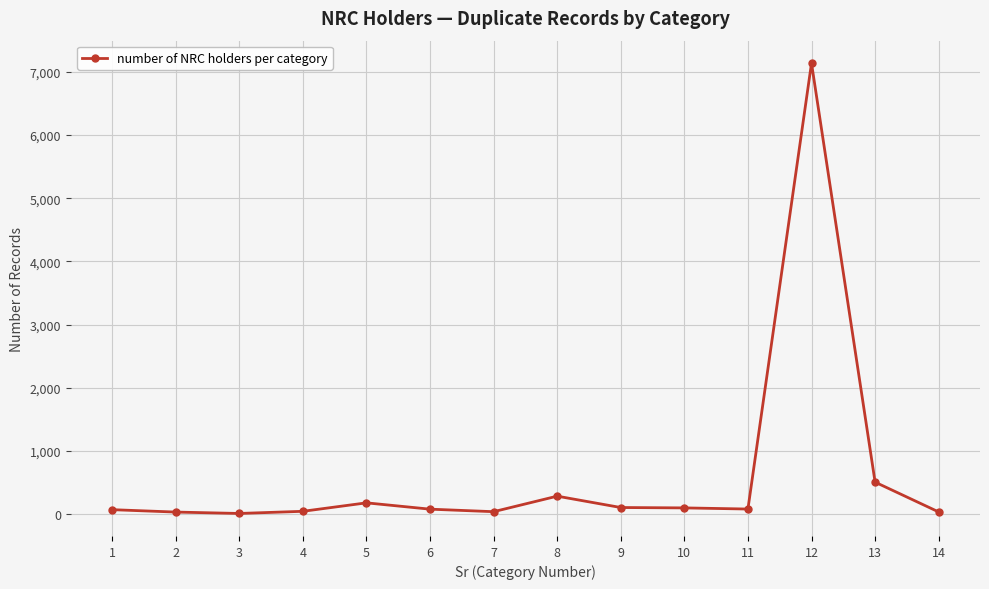

What is the change in value from 2 to 6?

+46